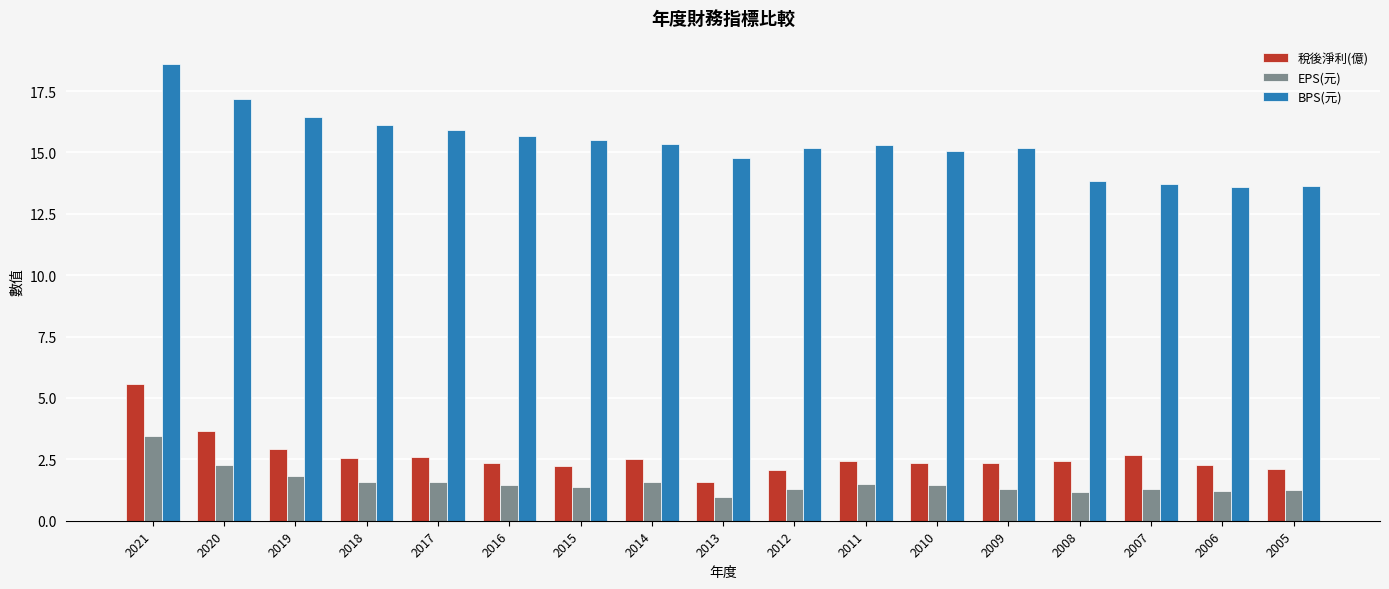

What is the difference between the second highest and second lowest values in the EPS(元) series?

1.1